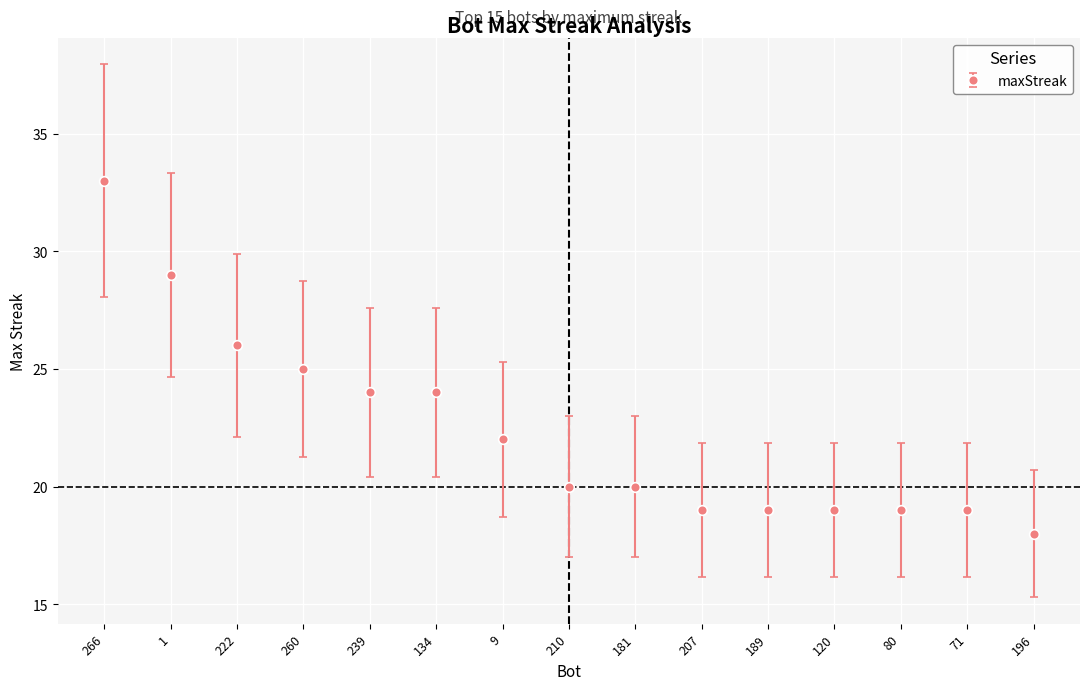

How many distinct data groups are displayed?

1